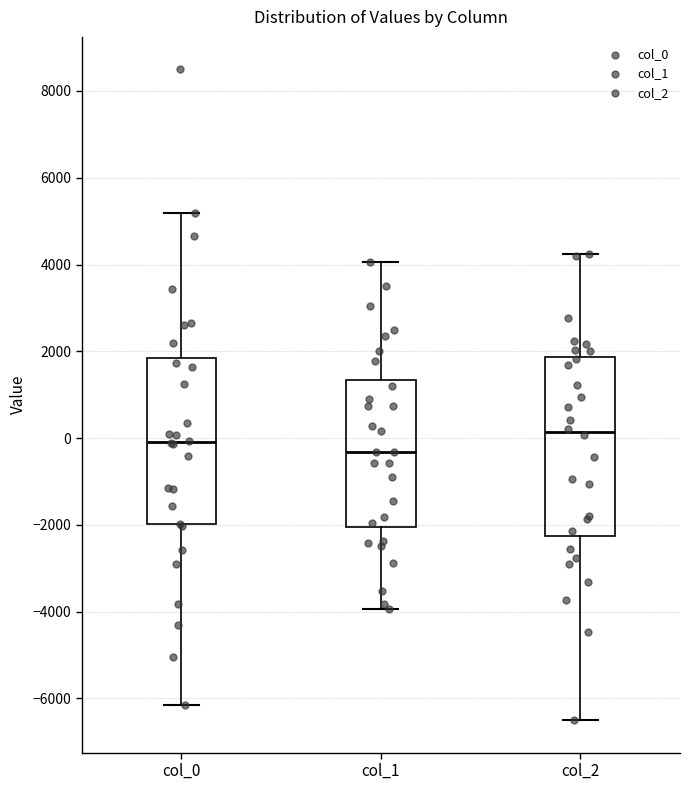

Comparing the boxes themselves (not the whiskers), which one is the tallest?

col_2